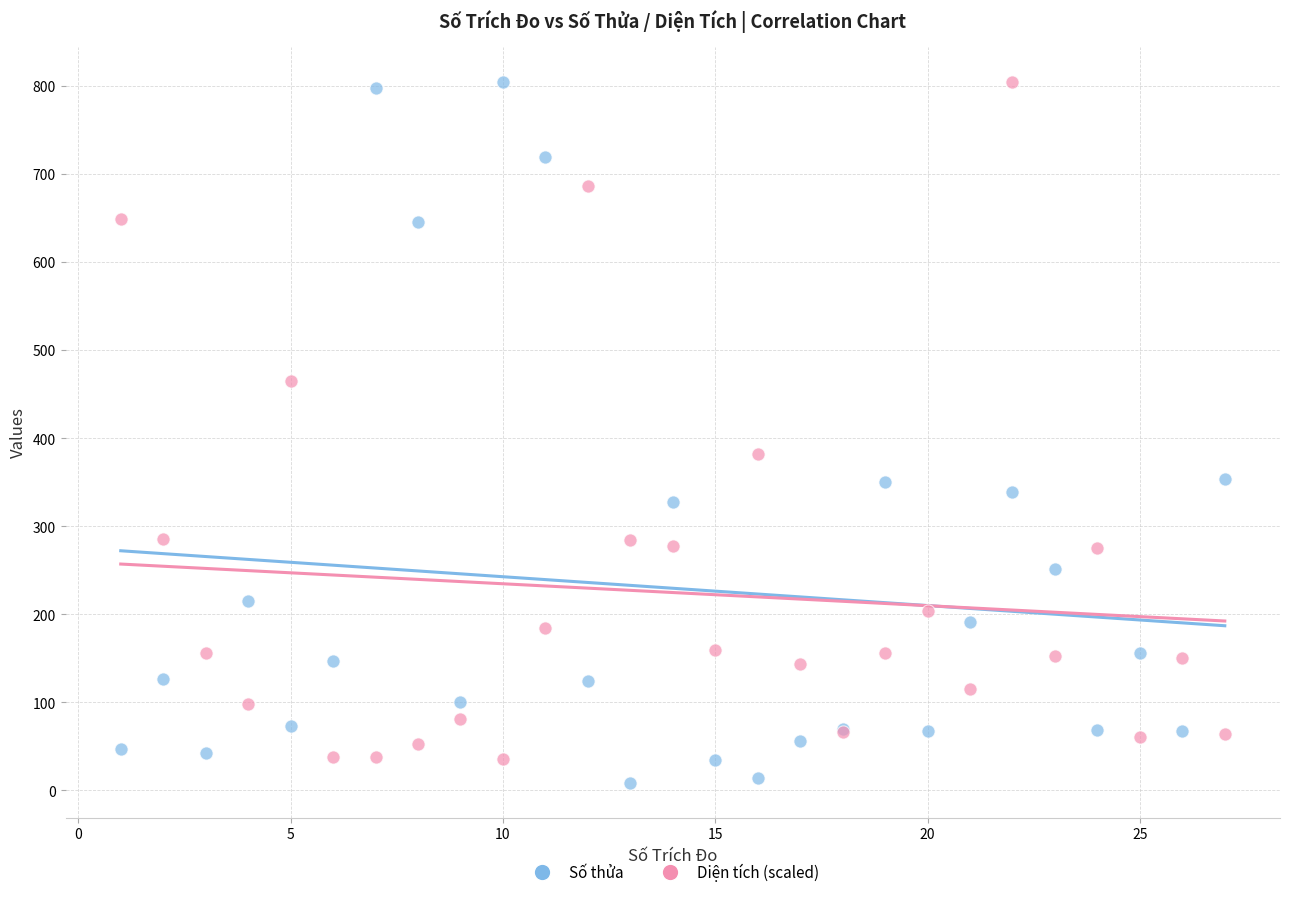

Which series has the largest Y range (max minus min)?

Số thửa